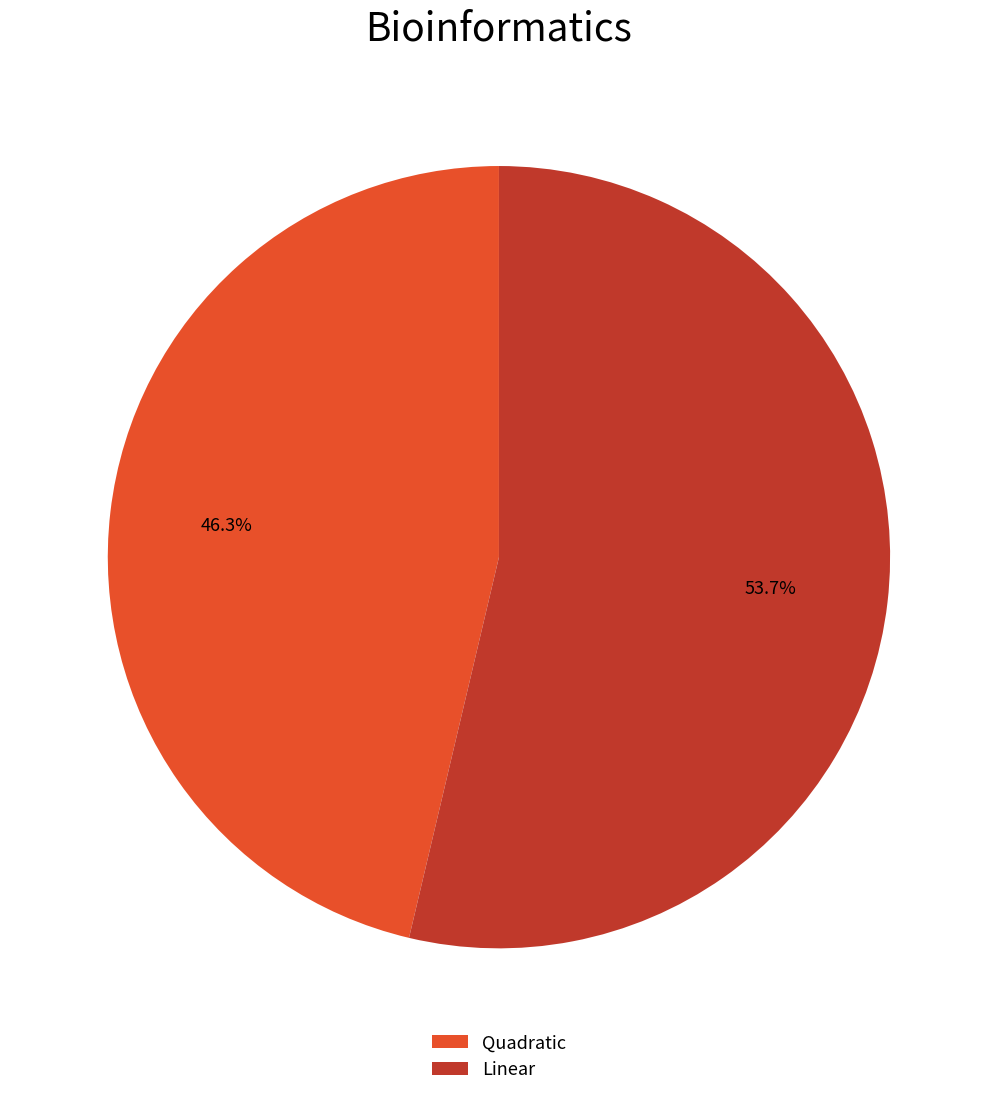

How many slices are in this pie chart?

2